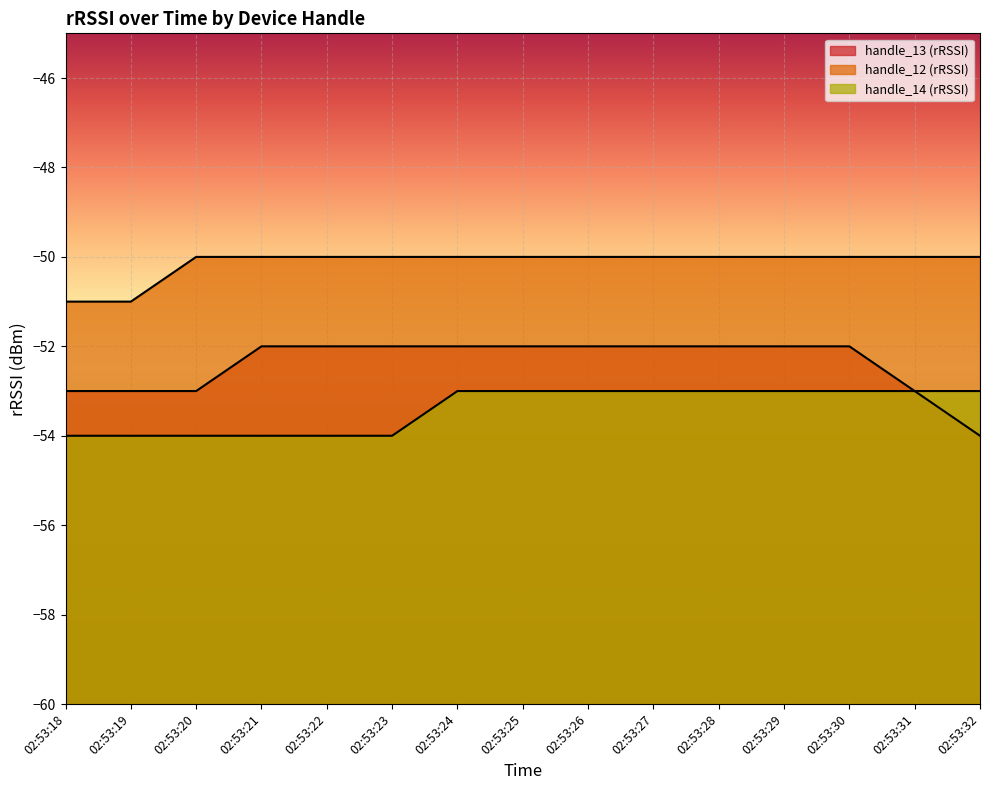

Does the chart display data point markers on the line(s)?

No